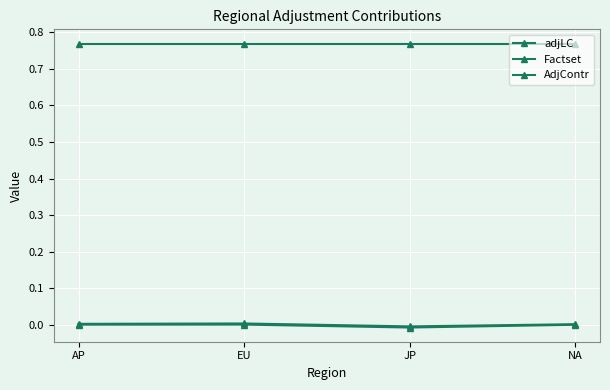

How many lines are shown in the chart?

3